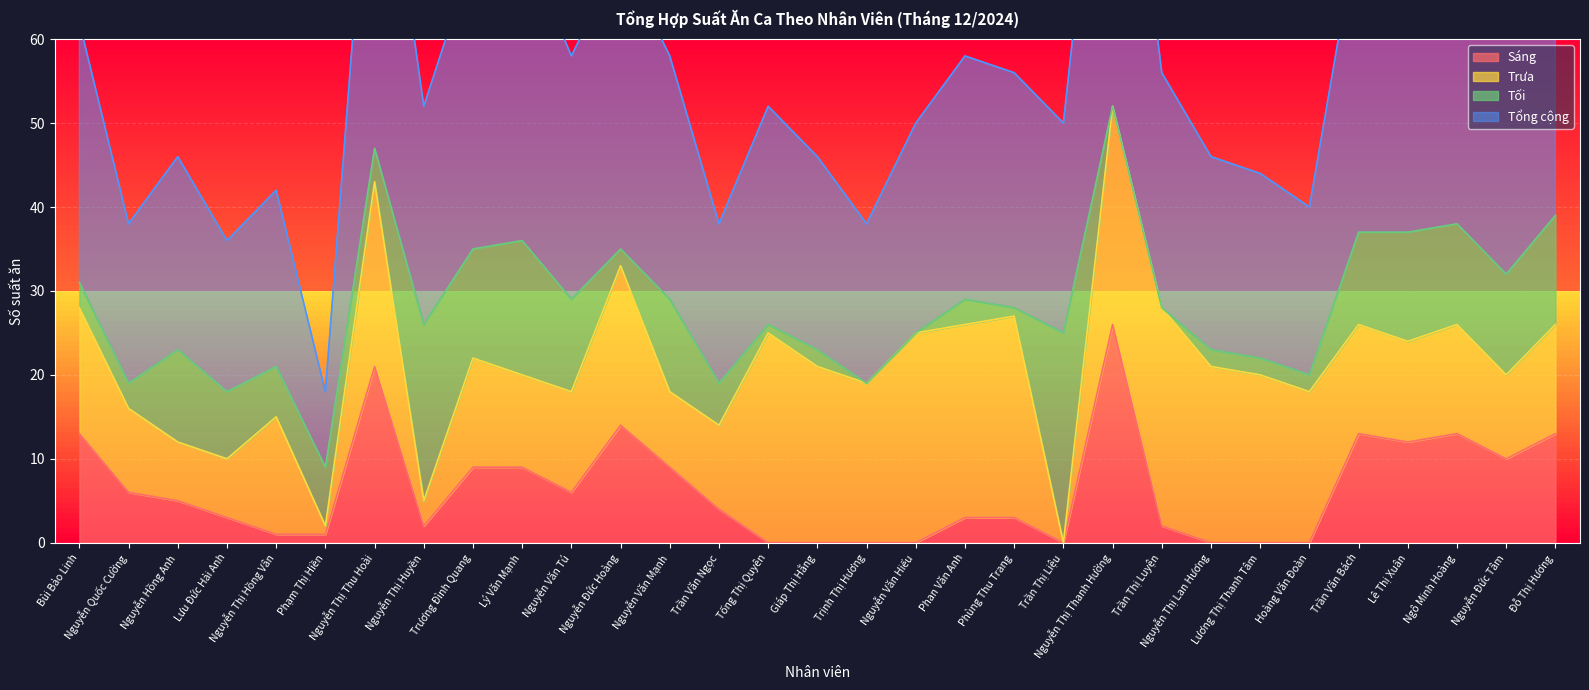

Is the value of Tổng cộng at Trần Văn Bách greater than the value of Sáng at Hoàng Văn Đoàn?

Yes